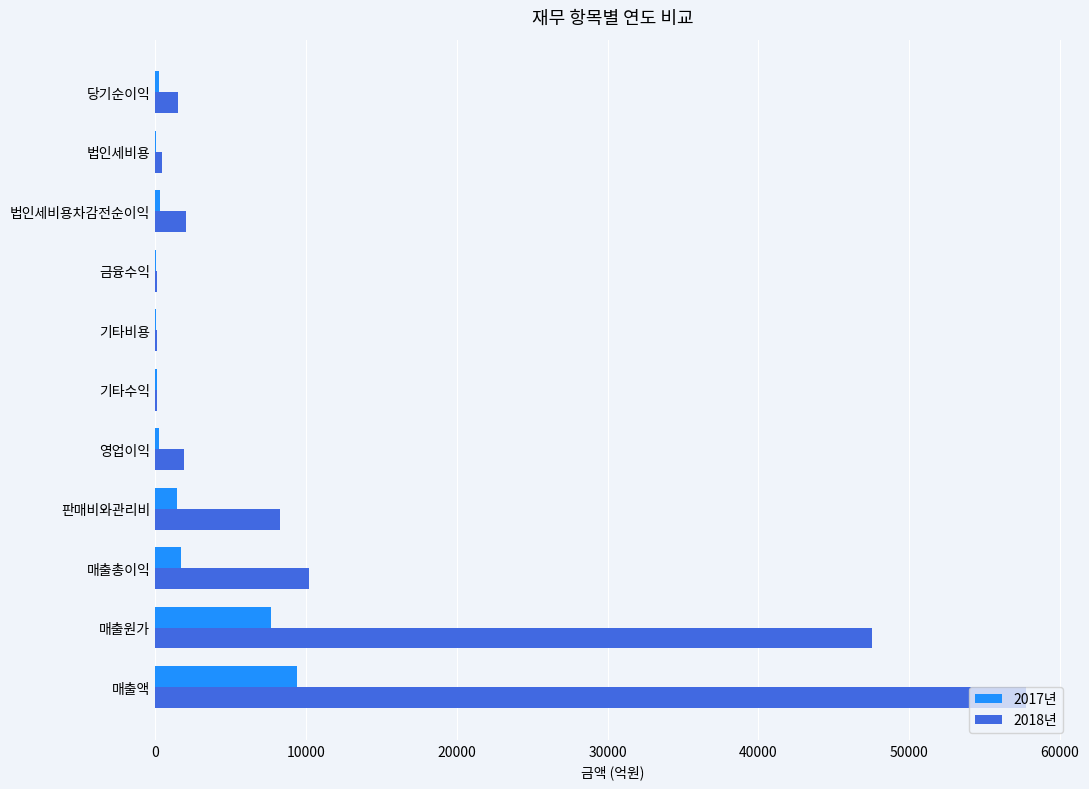

Which series changed the most between 매출액 and 매출원가?

2018년